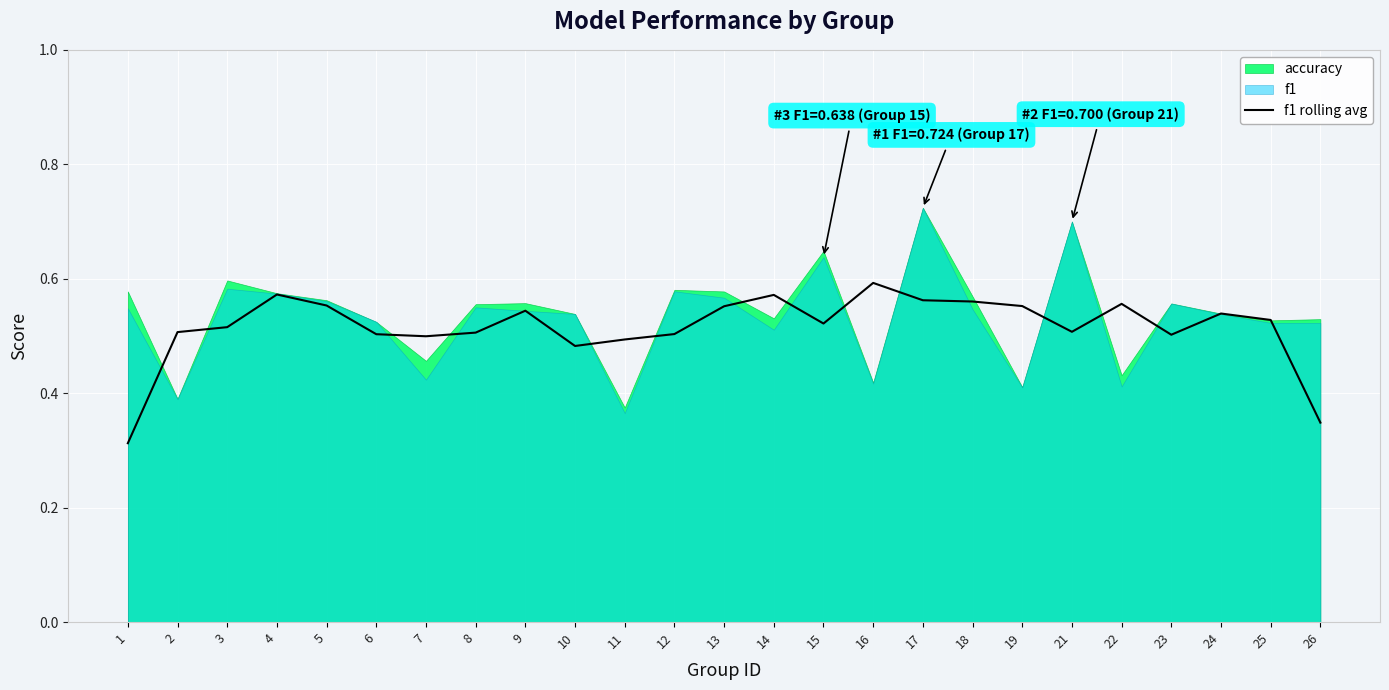

Is it true that the value at 26 is 0.1?

False